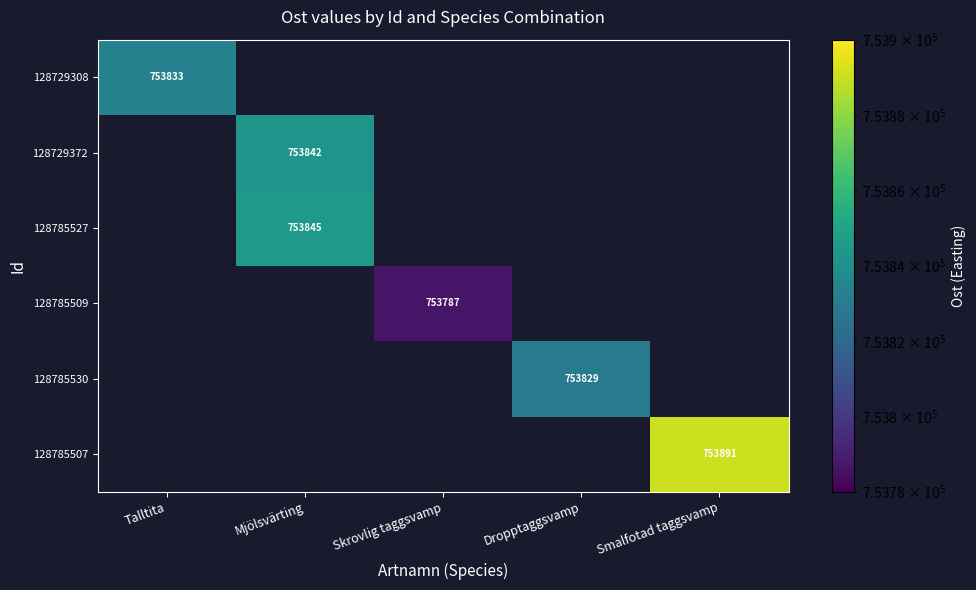

Is it true that 128785507 equals 1222735 at Smalfotad taggsvamp?

False